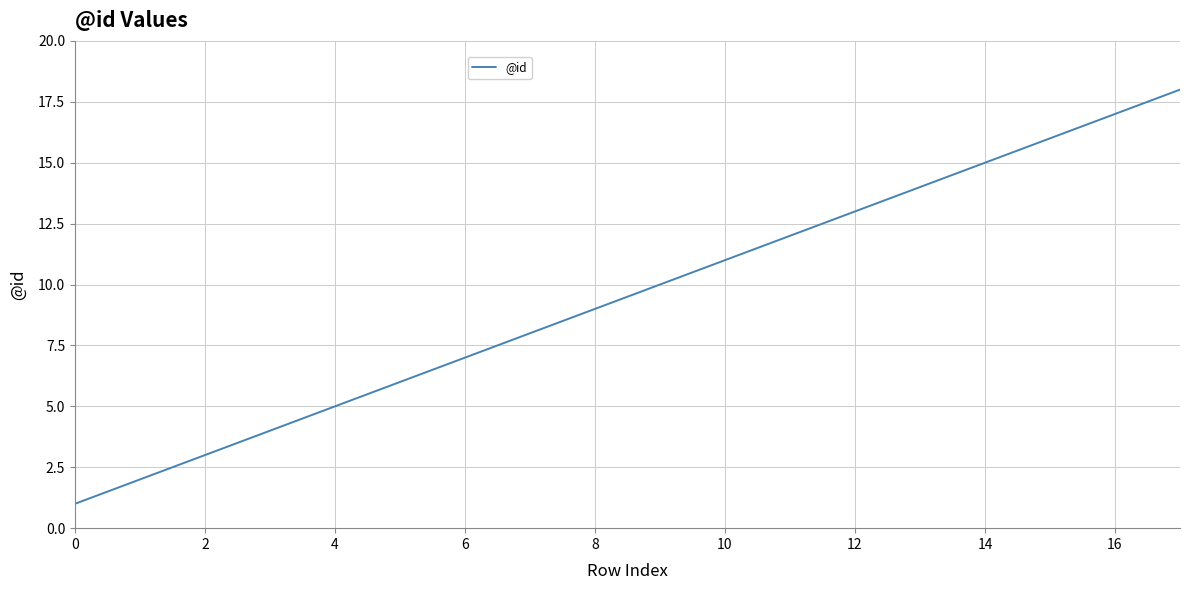

What is the greatest value displayed?

18